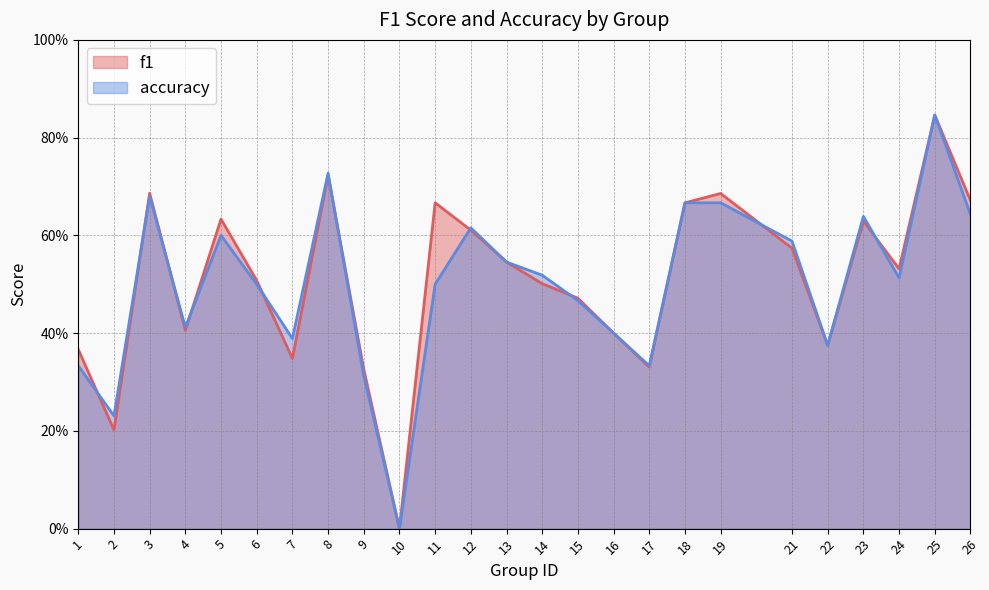

How many times do f1 and accuracy cross each other?

10